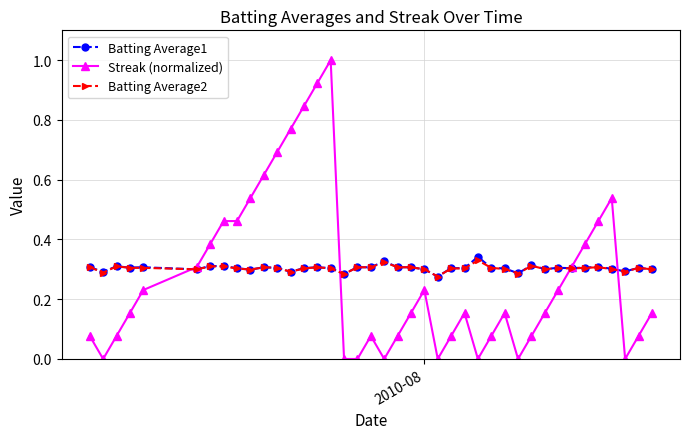

Which series has the widest spread of values?

Streak (normalized)